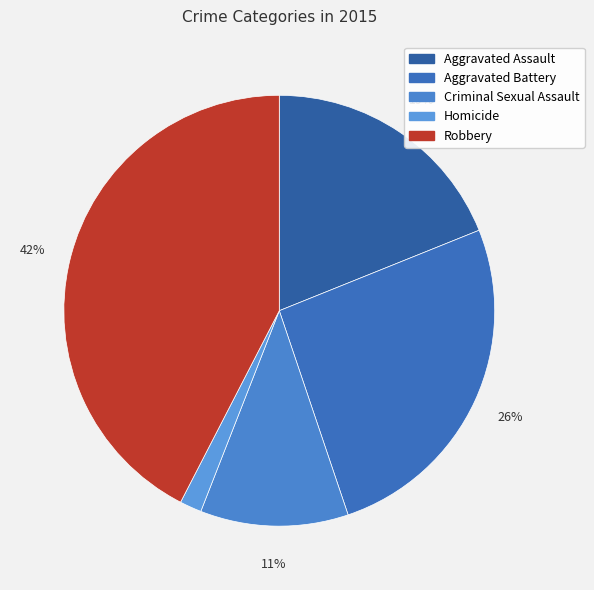

What is the total percentage of Robbery and Aggravated Battery?

68.3%